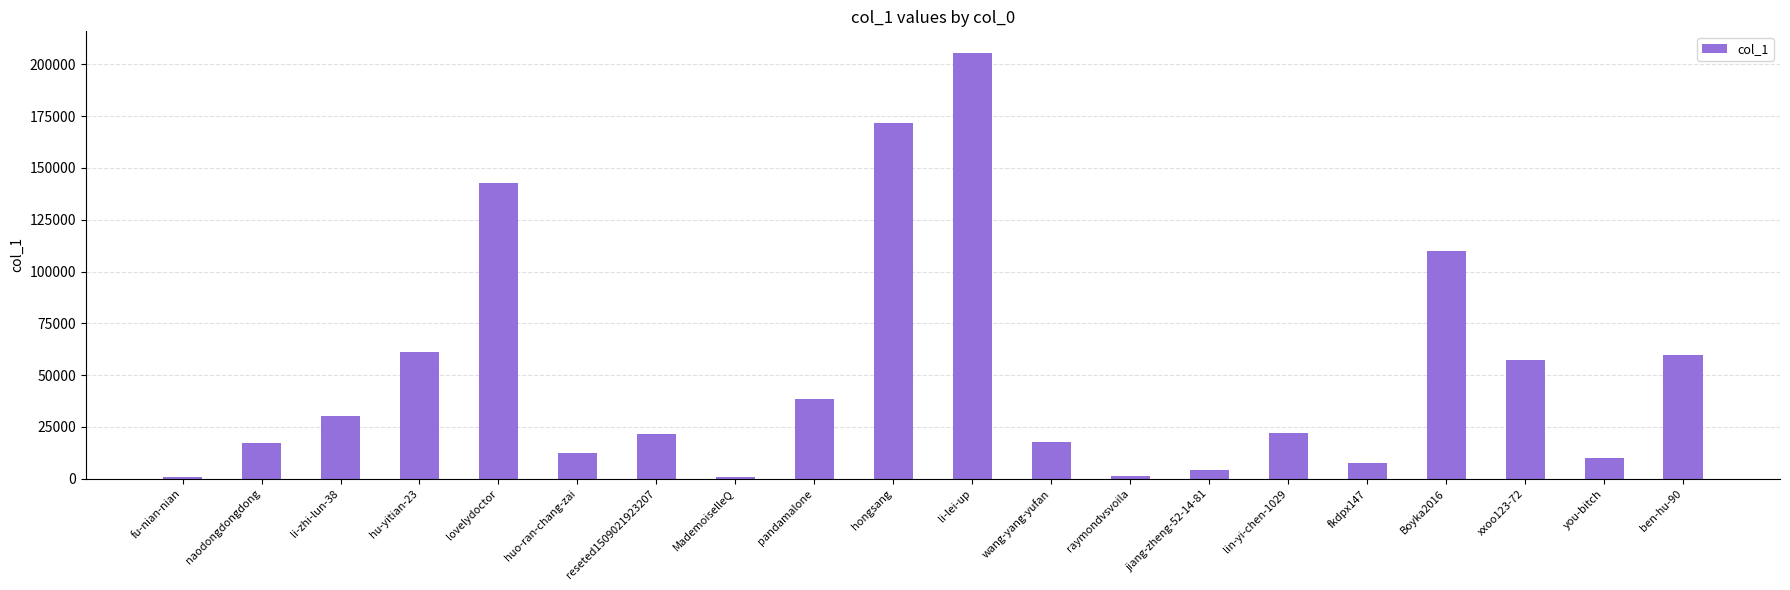

Which category has the highest value across all series?

li-lei-up